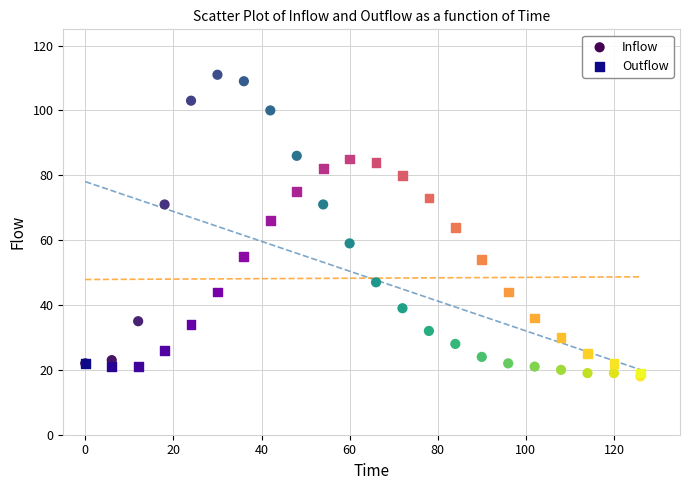

Which series contains the highest Y value?

Inflow